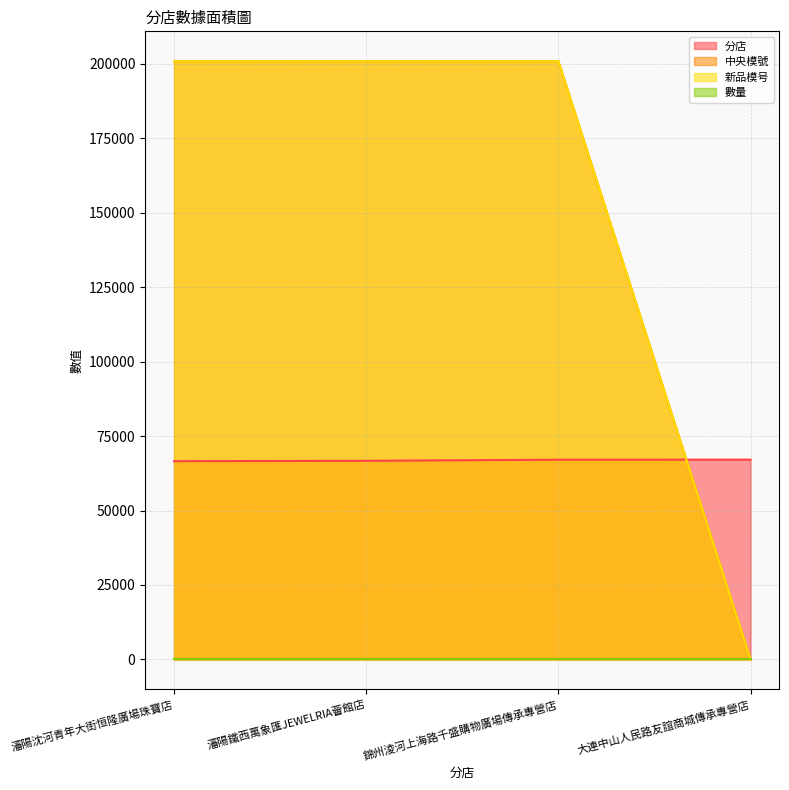

What is the maximum value for 新品模号?

200840